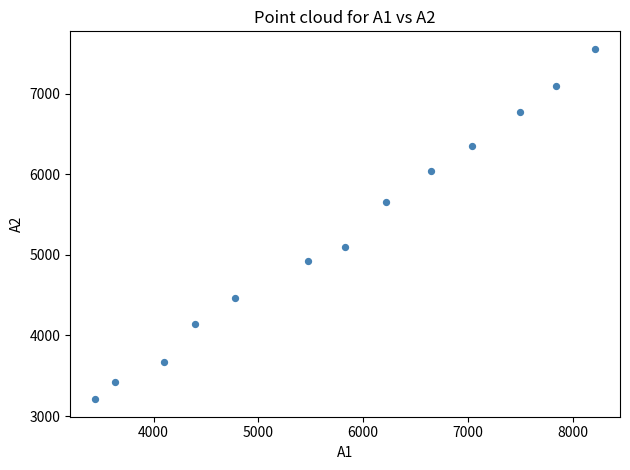

What is the range of X values (max minus min)?

4768